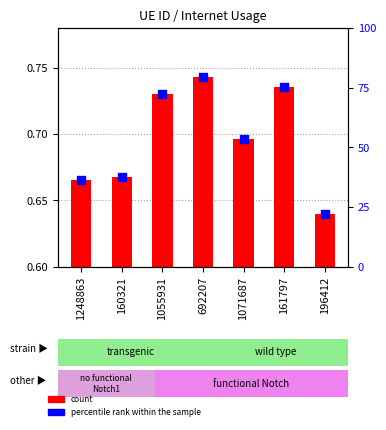

At how many categories does at least one series exceed 71?

3